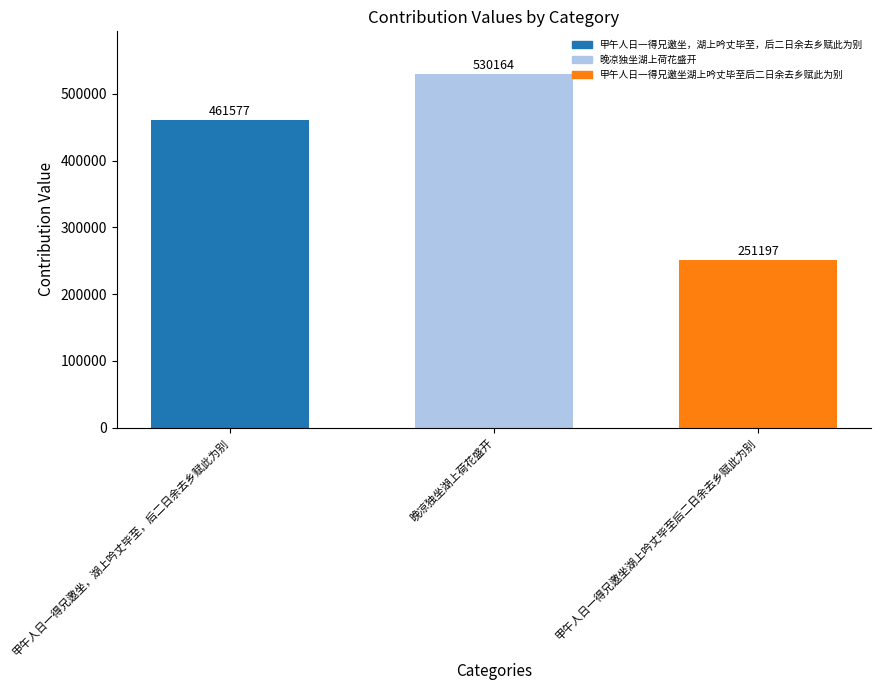

Is it true that the value at 晚凉独坐湖上荷花盛开 is 530164?

True